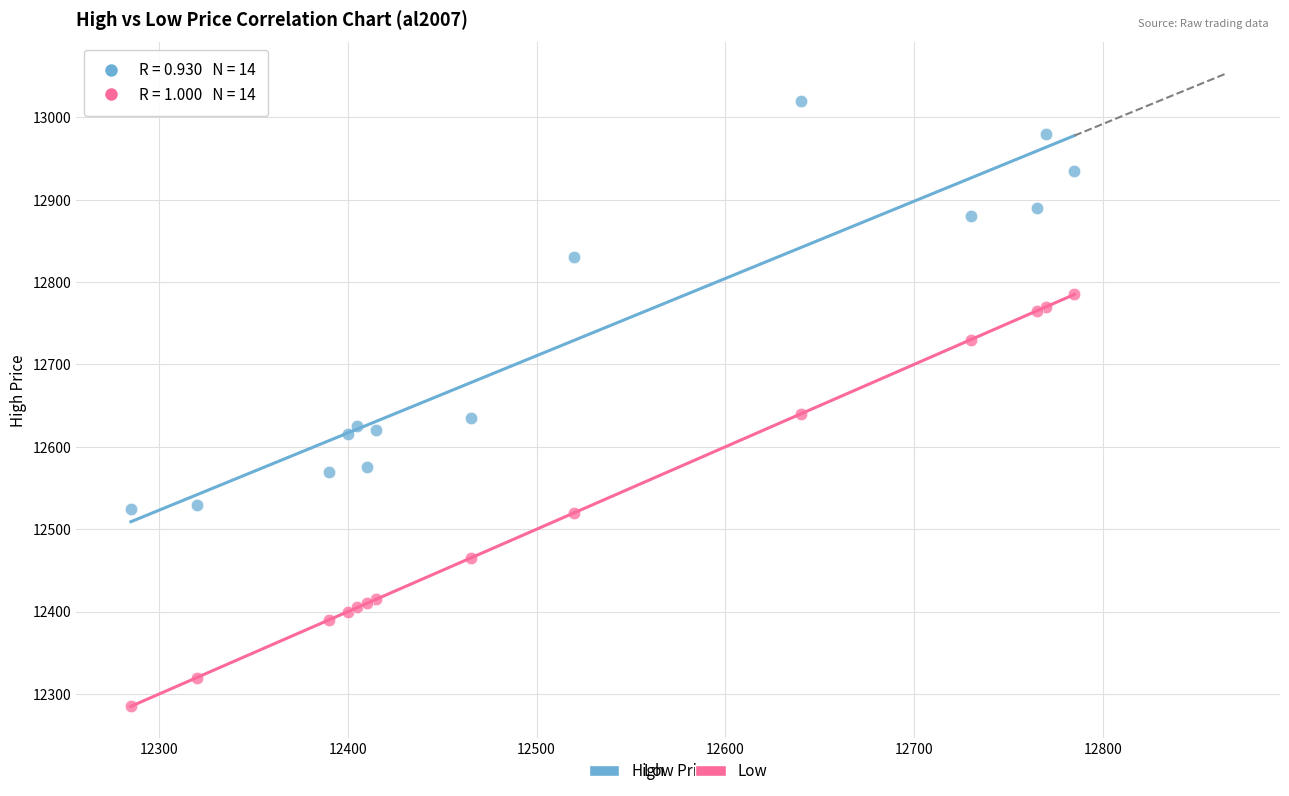

Which series reaches the maximum Y coordinate?

High